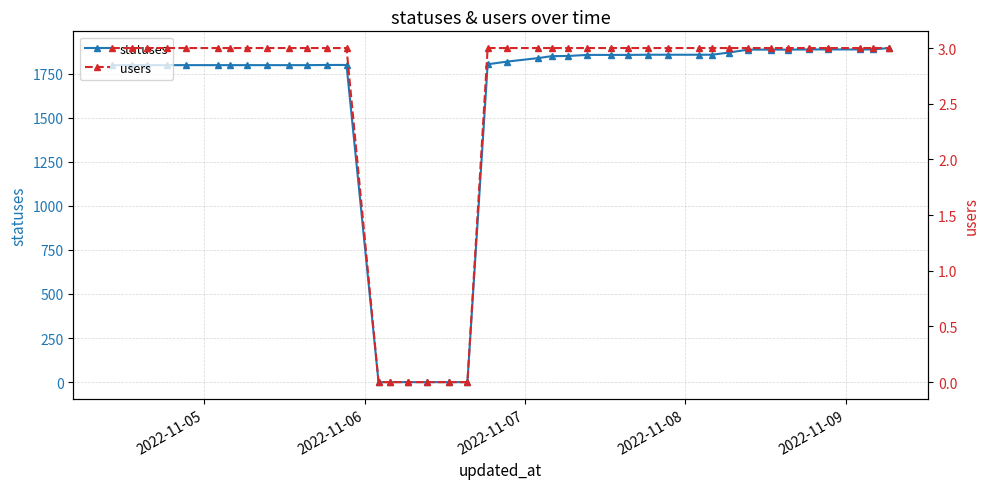

List the series in order of their peak value, lowest first.

users, statuses